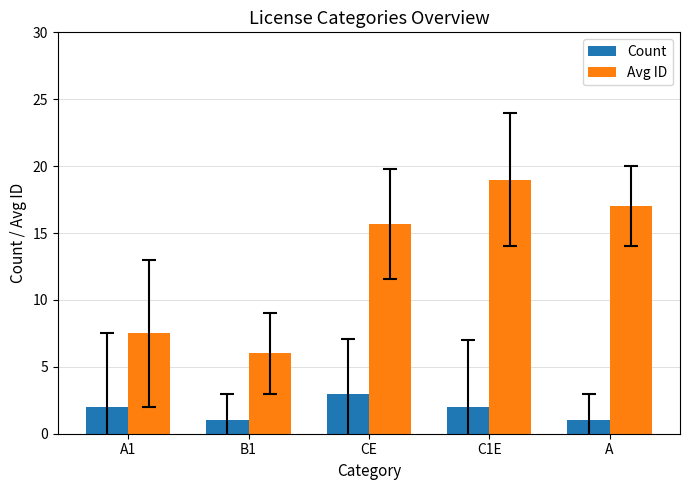

Which category has the highest value across all series?

C1E